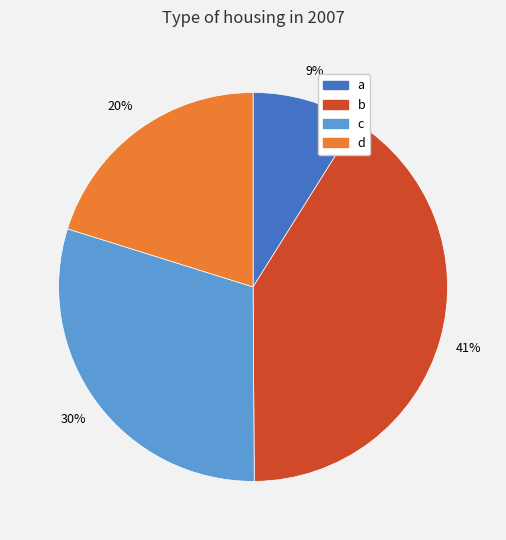

Does any single category account for the majority?

No